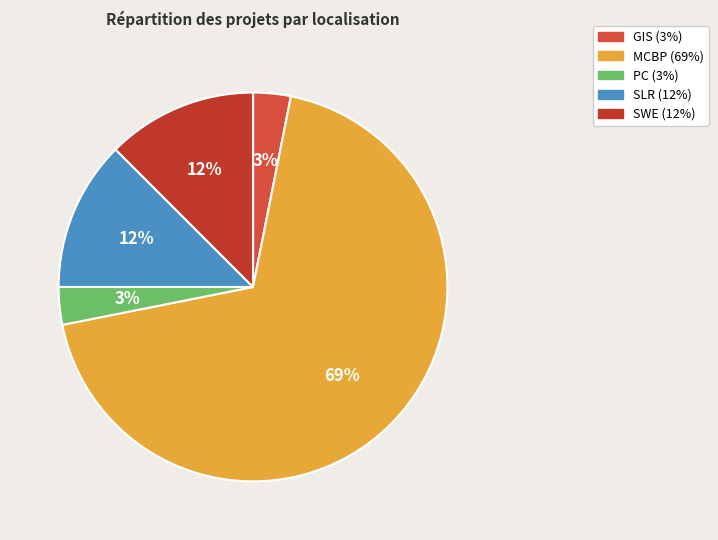

To the nearest percent, what is the average slice percentage?

20%